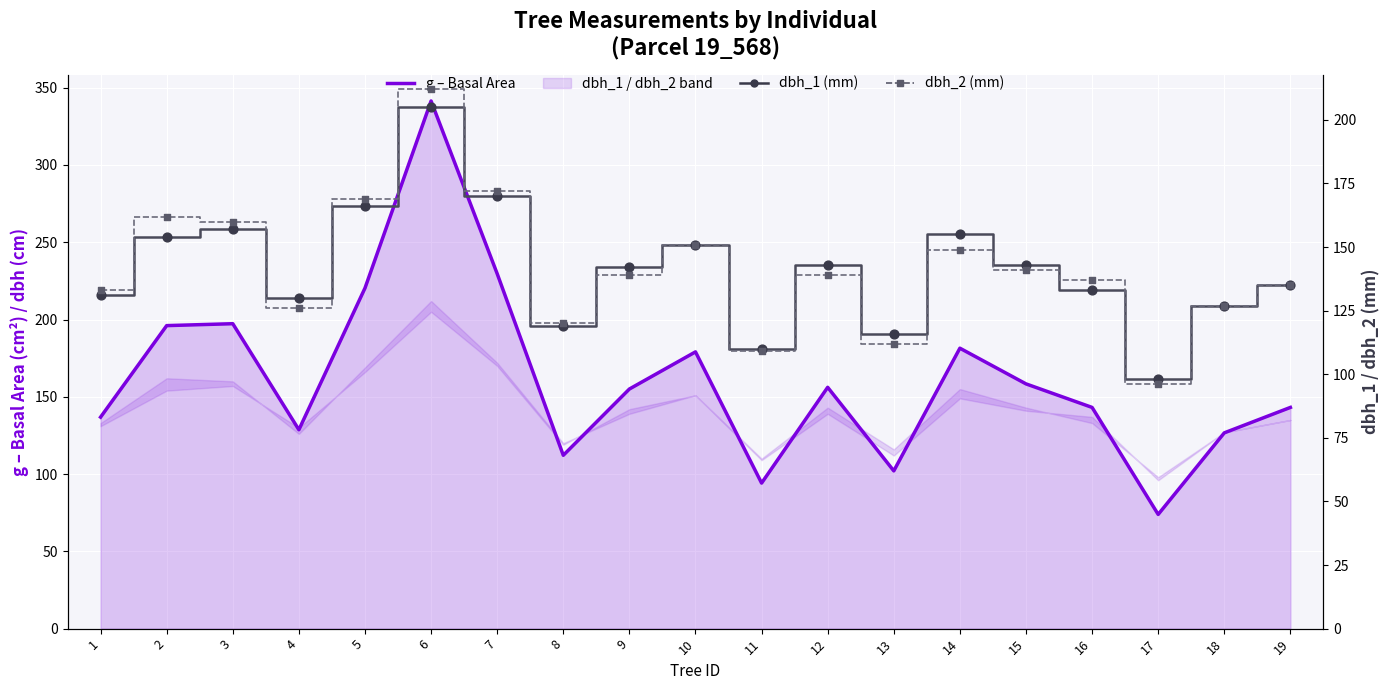

Which series reaches the minimum Y coordinate?

g (basal area)